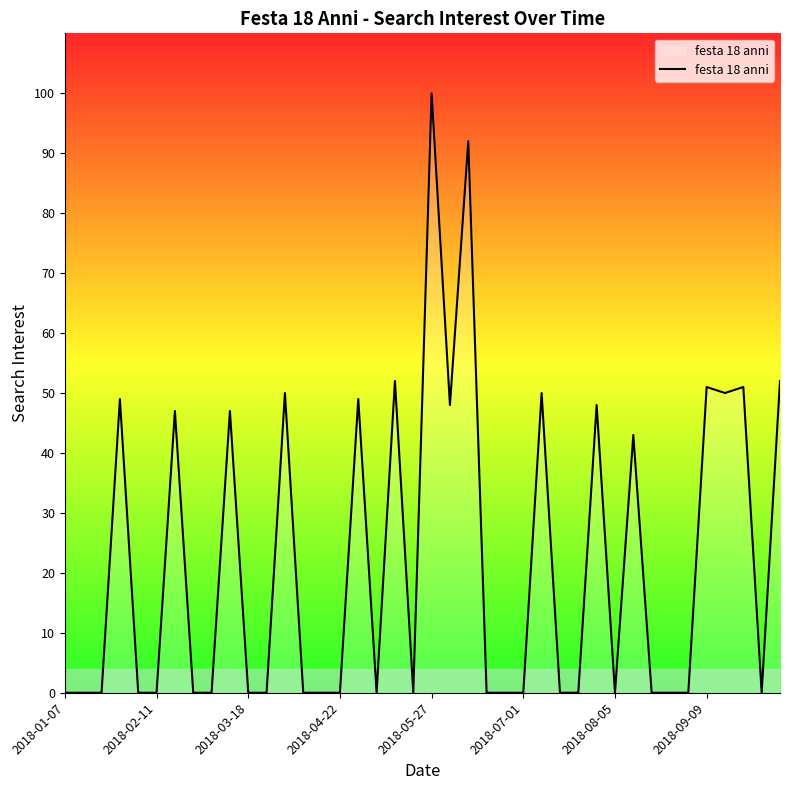

Reading right to left, transcribe all the data shown in this chart.

52	0	51	50	51	0	0	0	43	0	48	0	0	50	0	0	0	92	48	100	0	52	0	49	0	0	0	50	0	0	47	0	0	47	0	0	49	0	0	0